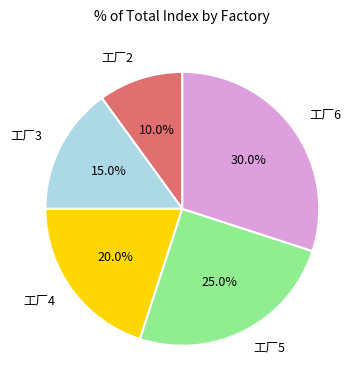

What is the smallest slice in the pie chart?

工厂2